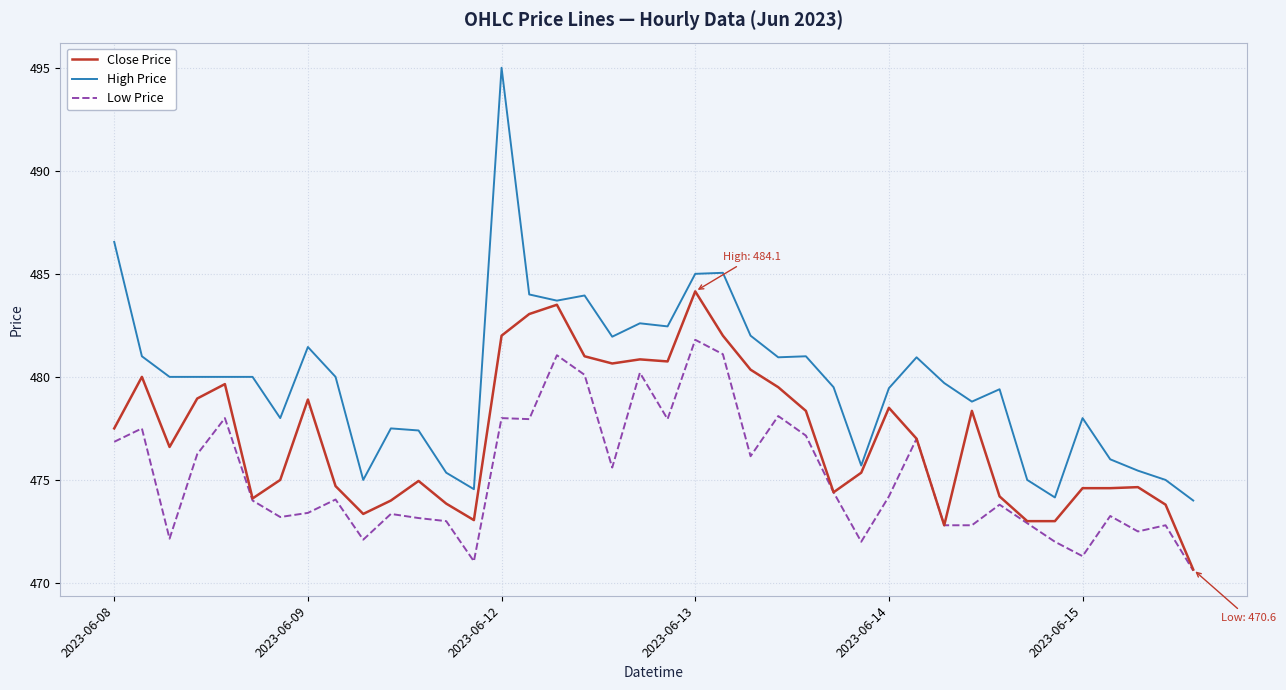

What is the difference between the second highest and second lowest values in the High Price series?

12.4